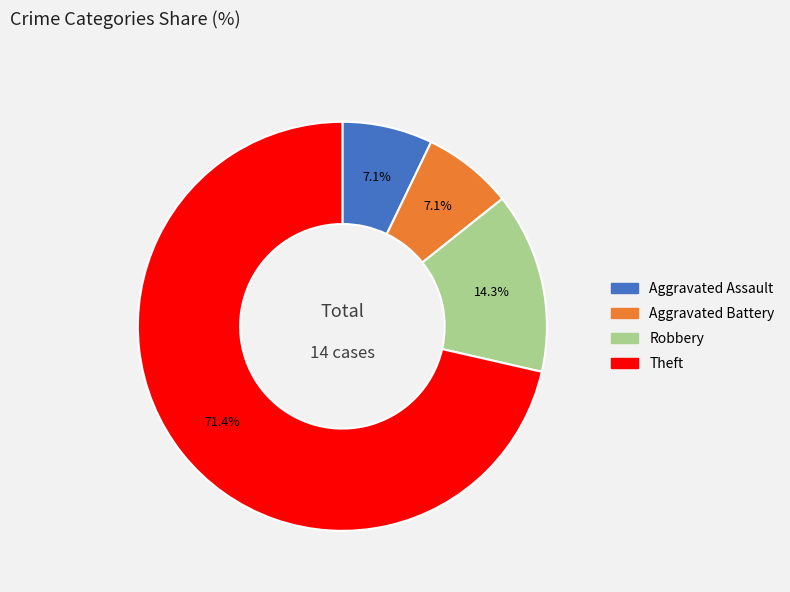

What percentage do Robbery and Aggravated Assault together represent?

21.4%